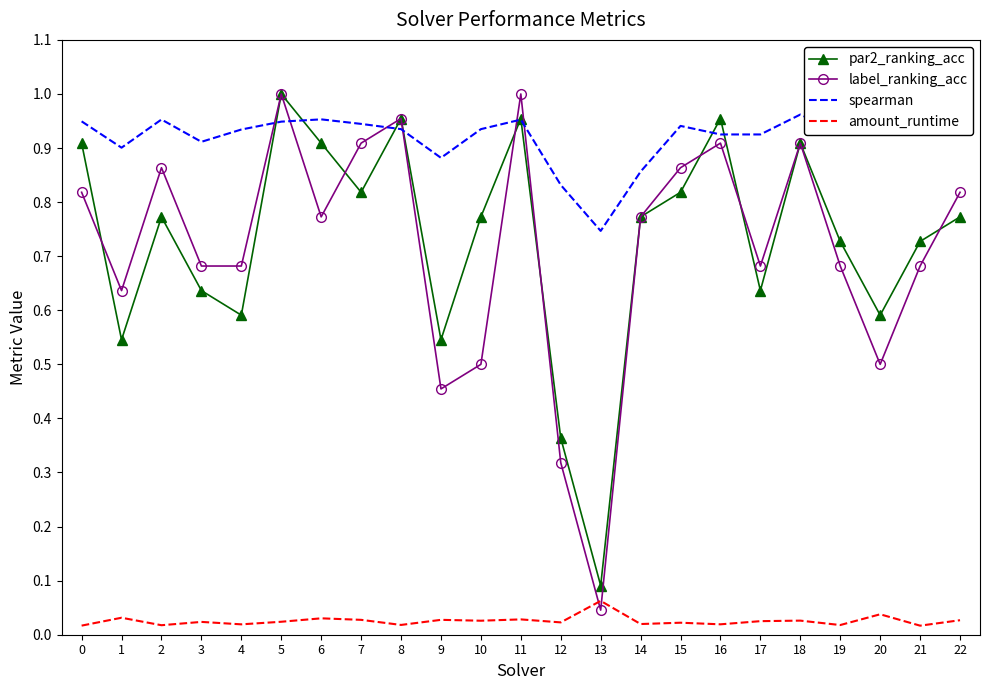

Which series has the largest total across all categories?

spearman